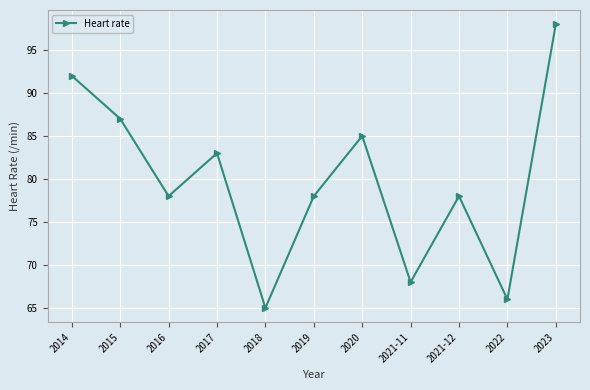

The value at 2017 is 83. True or false?

True